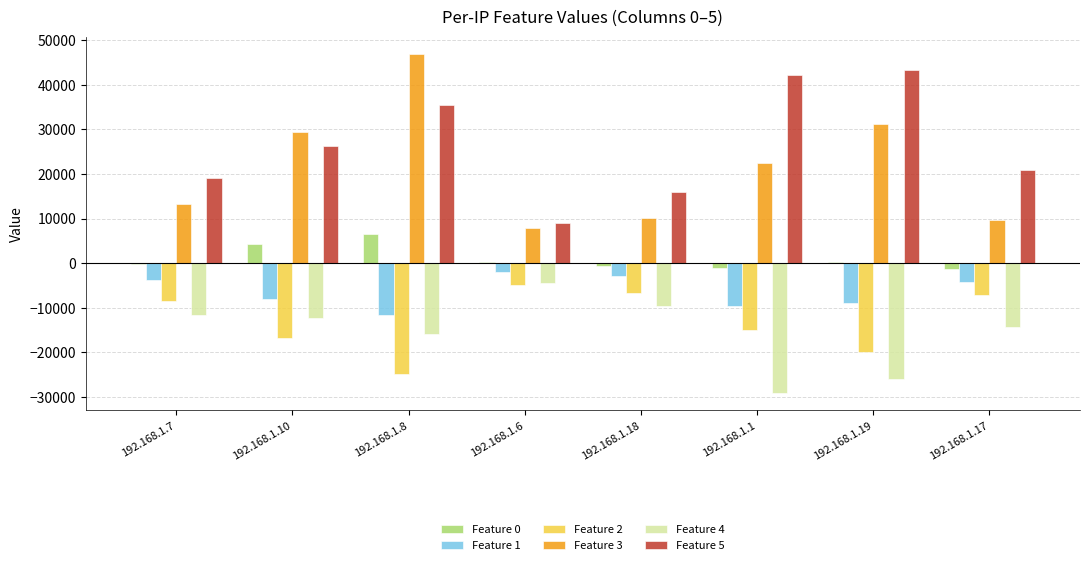

Between 192.168.1.6 and 192.168.1.19, which series saw the biggest shift?

Feature 5